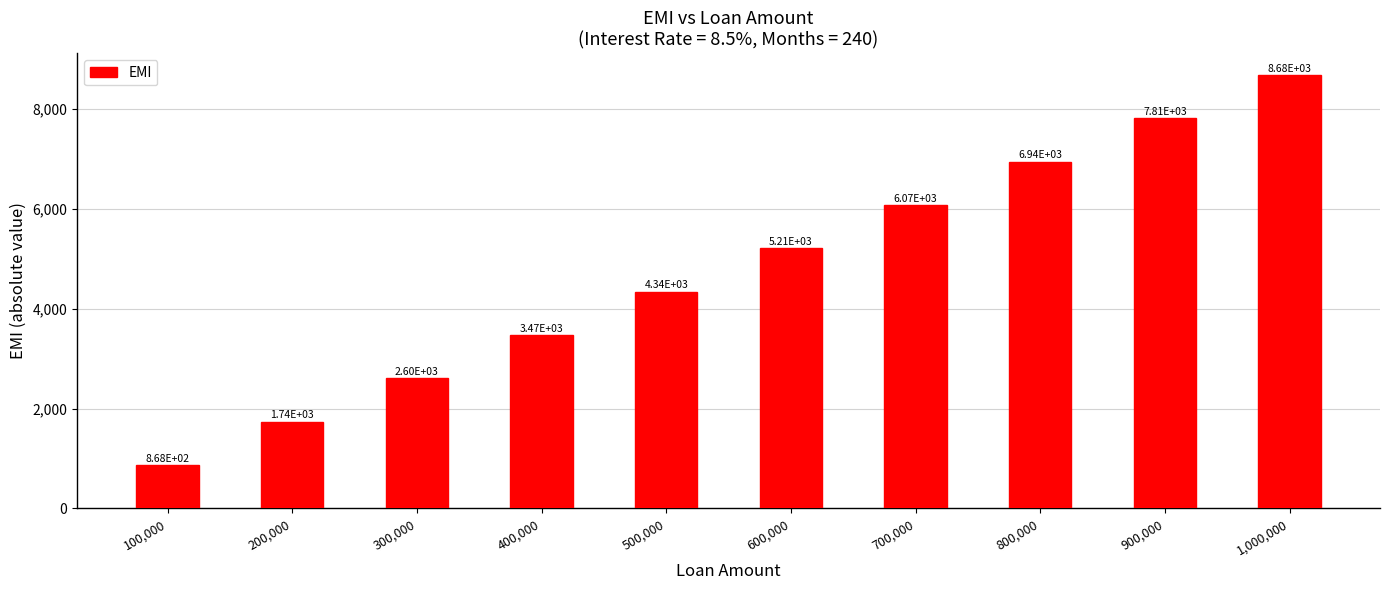

List the labels in order of value, largest first.

1,000,000, 900,000, 800,000, 700,000, 600,000, 500,000, 400,000, 300,000, 200,000, 100,000